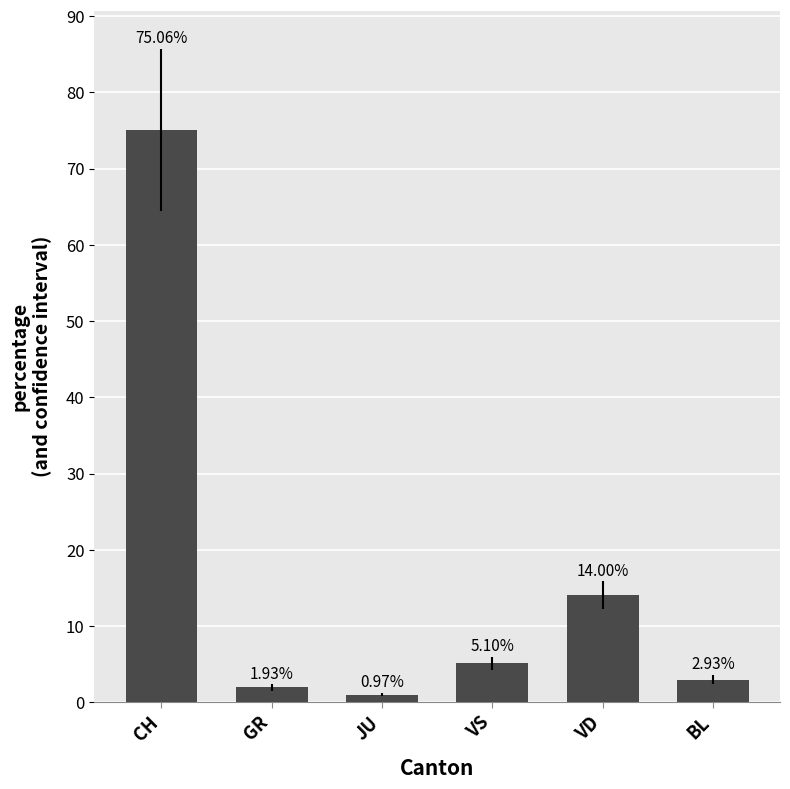

Is it true that the value at VD is 14.0?

True